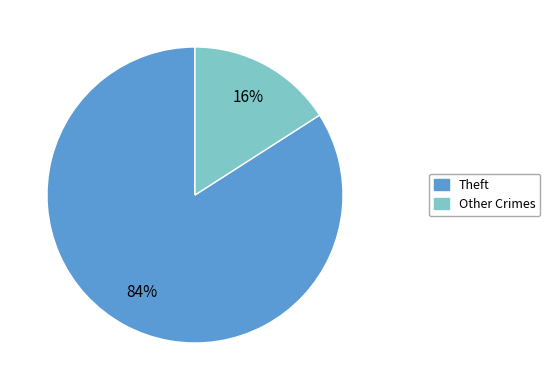

To the nearest percent, what is the average slice percentage?

50%